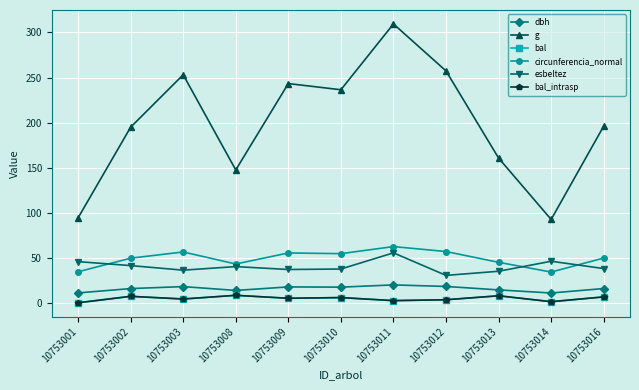

Is this an area chart (filled region under the line)?

No